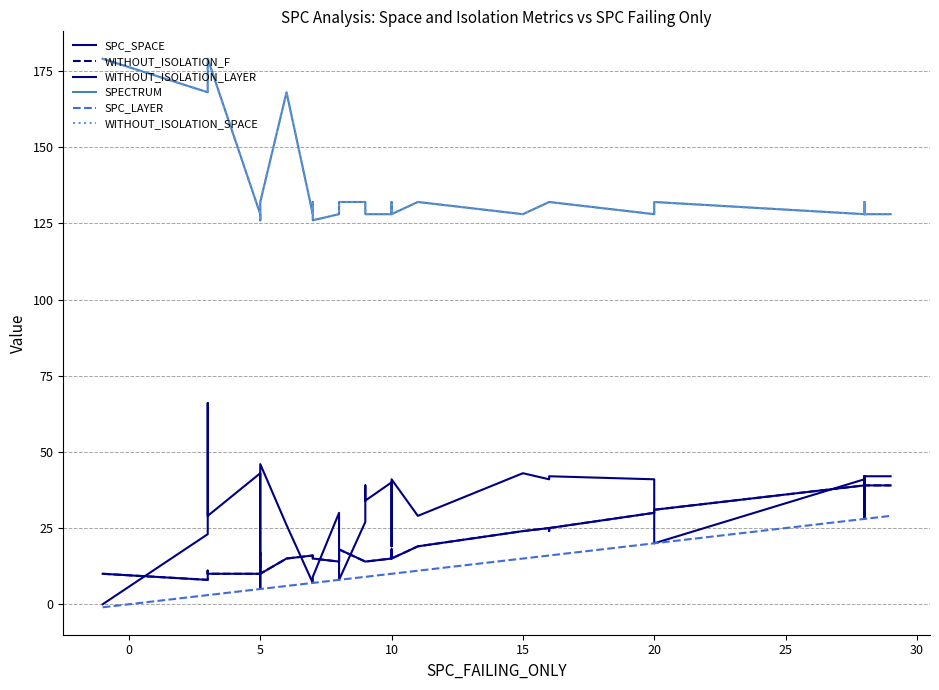

Does the chart display data point markers on the line(s)?

No